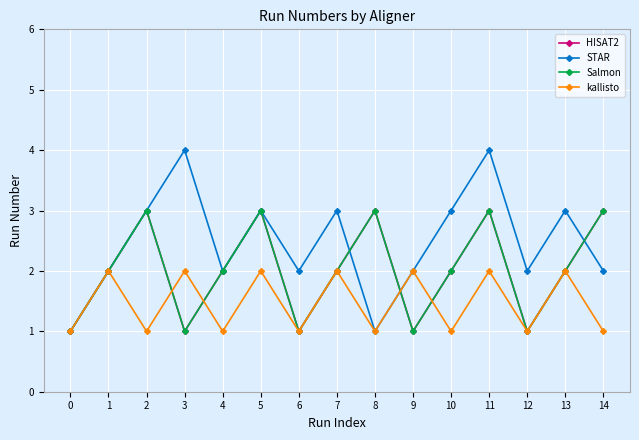

Does the chart have visible grid lines?

Yes